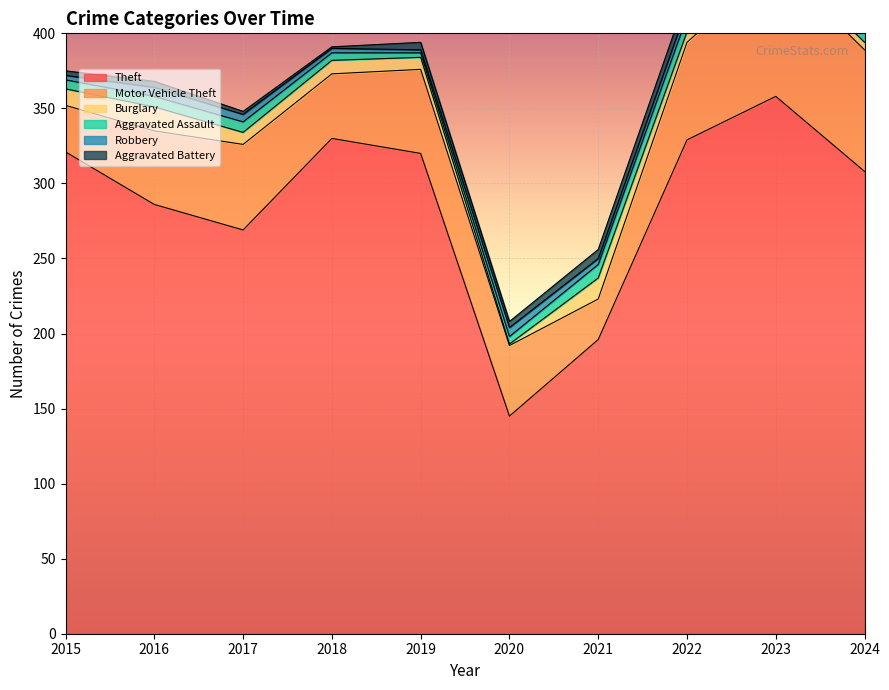

Reading left to right, extract all data points from this chart.

Theft: 321	286	269	330	320	145	196	329	358	308
Motor Vehicle Theft: 31	49	57	43	56	47	27	65	89	81
Burglary: 11	16	8	9	8	1	14	7	5	5
Aggravated Assault: 6	7	7	5	3	5	9	10	11	15
Robbery: 3	6	5	3	2	6	4	6	3	5
Aggravated Battery: 3	4	2	1	5	4	6	8	8	7